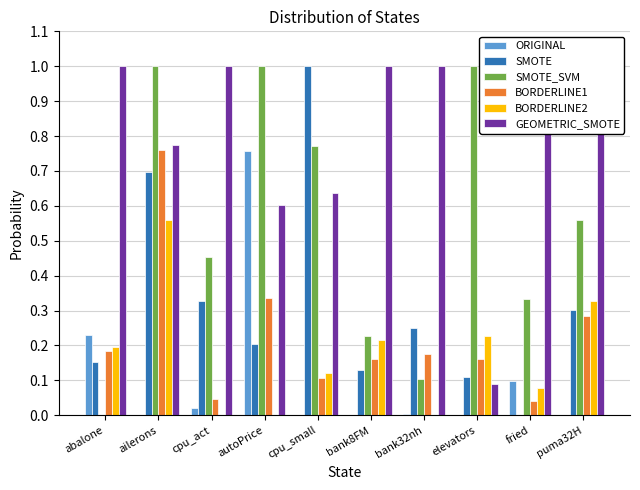

Between bank8FM and fried, which series saw the biggest shift?

BORDERLINE2